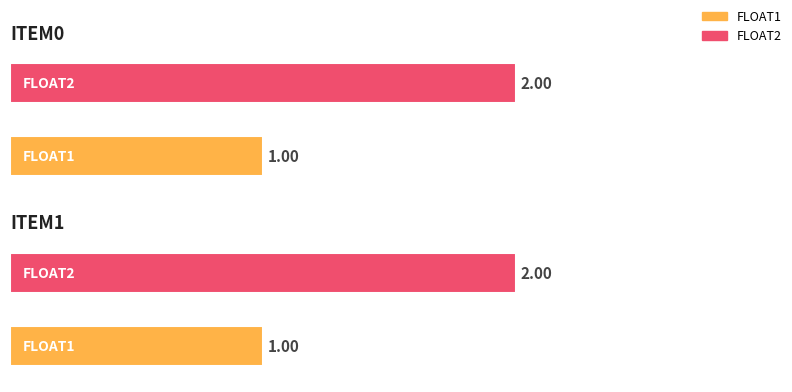

Which category has the highest value in the FLOAT2 series?

ITEM0